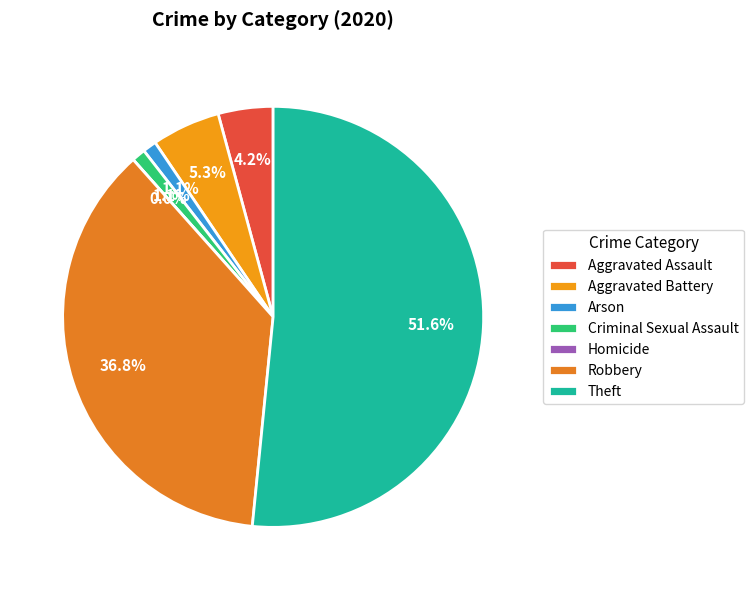

Which slice represents more than half of the pie?

Theft